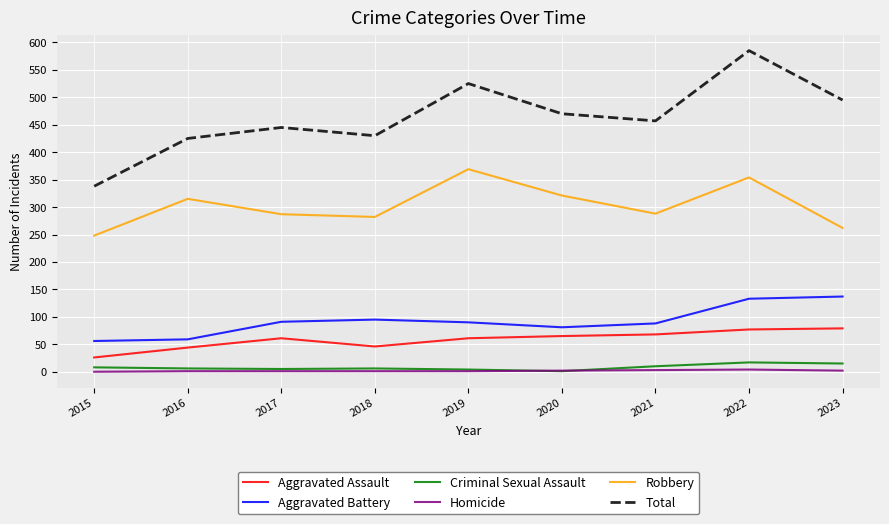

True or false: Aggravated Assault and Criminal Sexual Assault intersect in this chart.

False